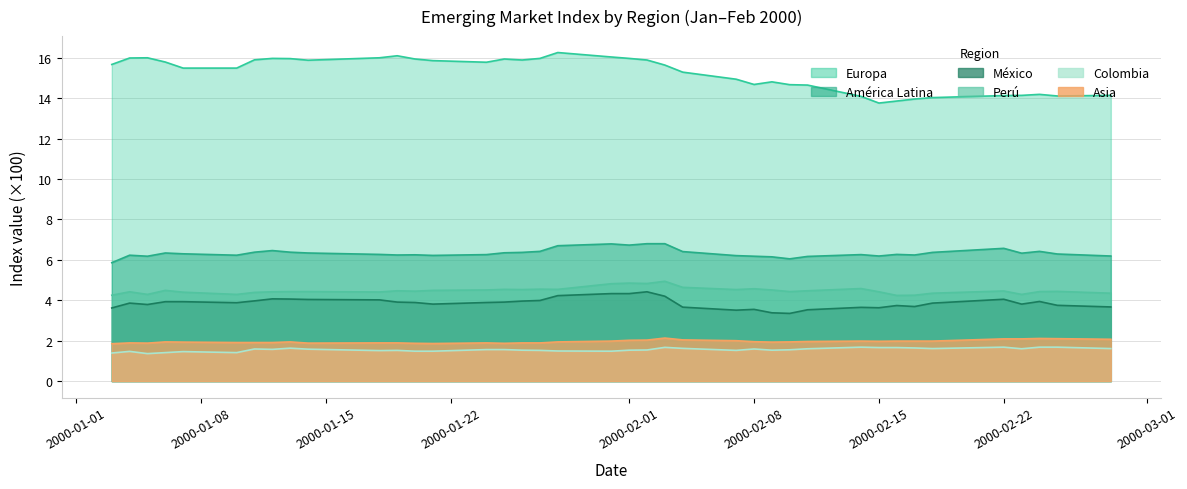

At how many categories does at least one series exceed 5?

39